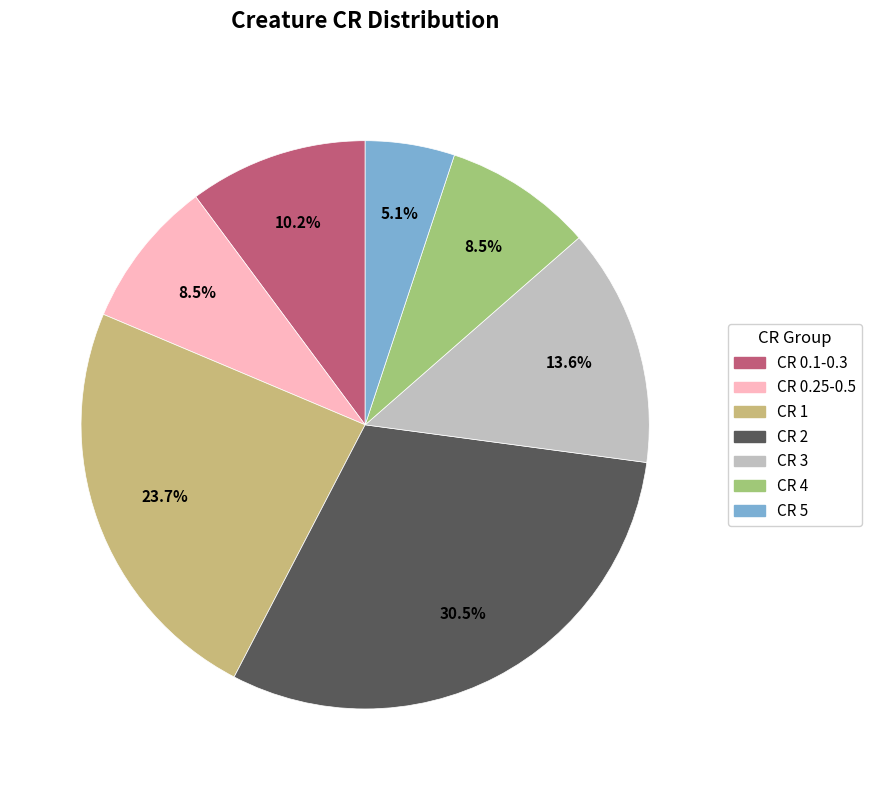

How many slices are in this pie chart?

7